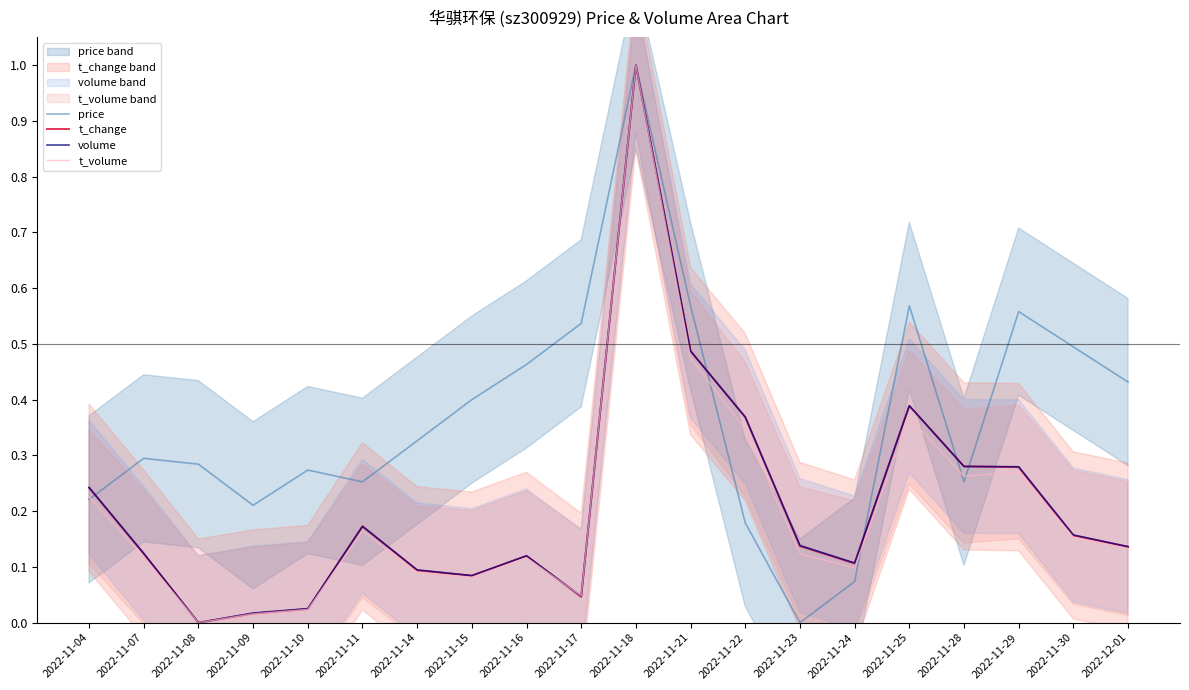

Which series has the largest total across all categories?

price